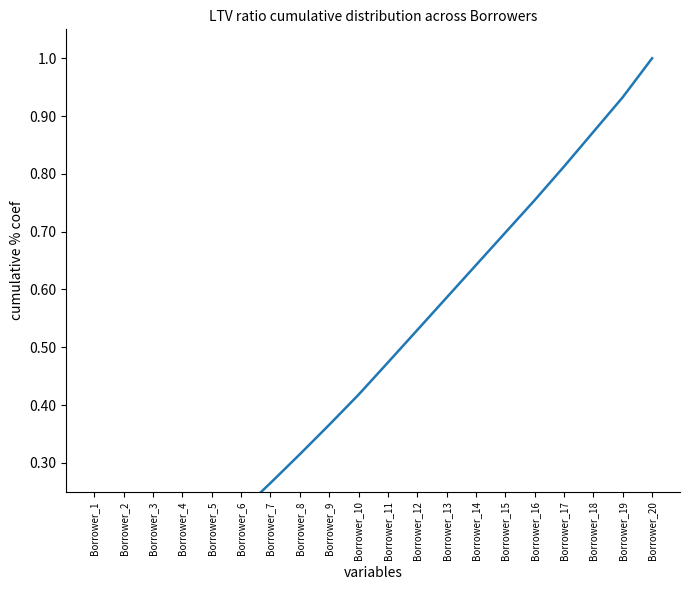

The chart shows a value of 0.0 at Borrower_1. True or false?

False